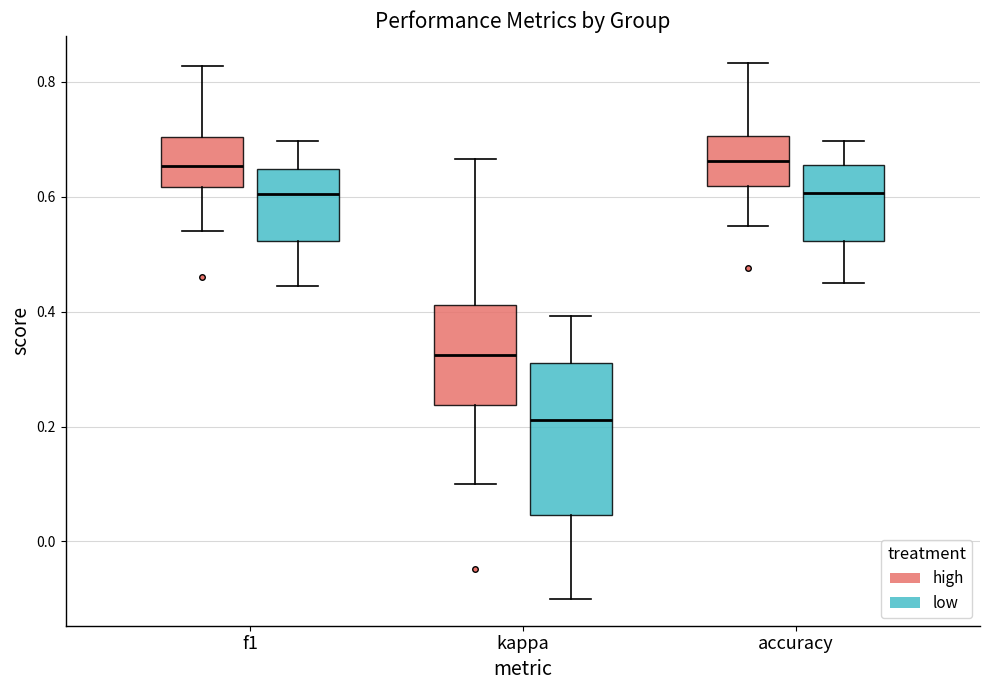

Comparing the boxes themselves (not the whiskers), which one is the tallest?

kappa (low)